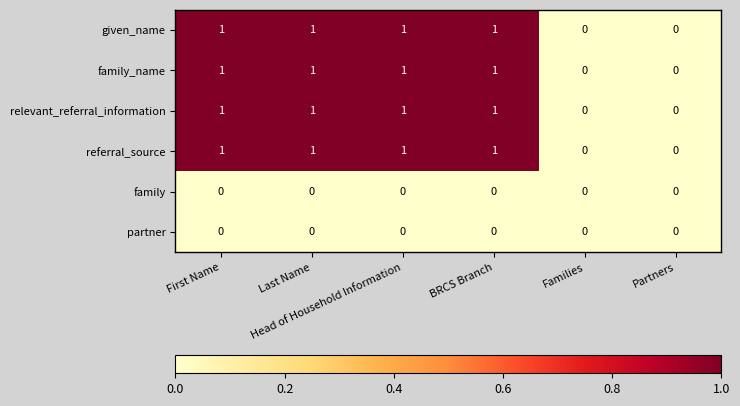

Count the family_name values in the range 0 to 1.

6